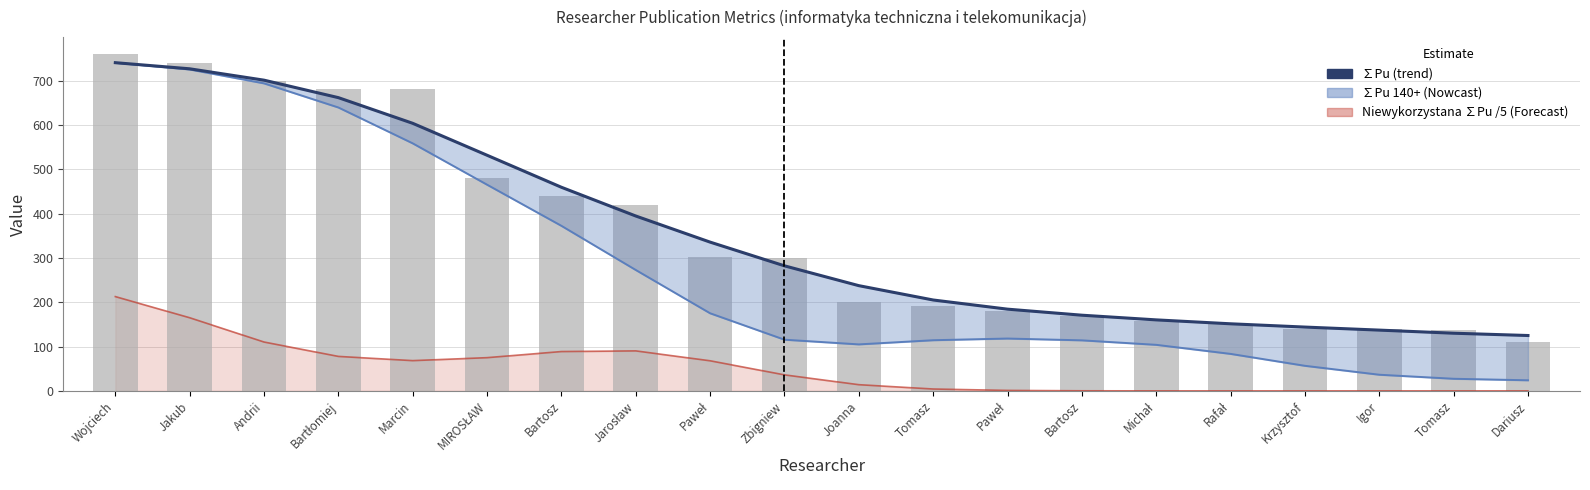

Which label corresponds to the smallest value in the chart?

Igor